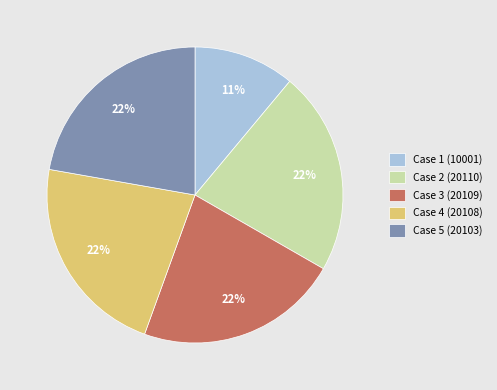

Is Case 5 (20103) the majority of the pie?

No